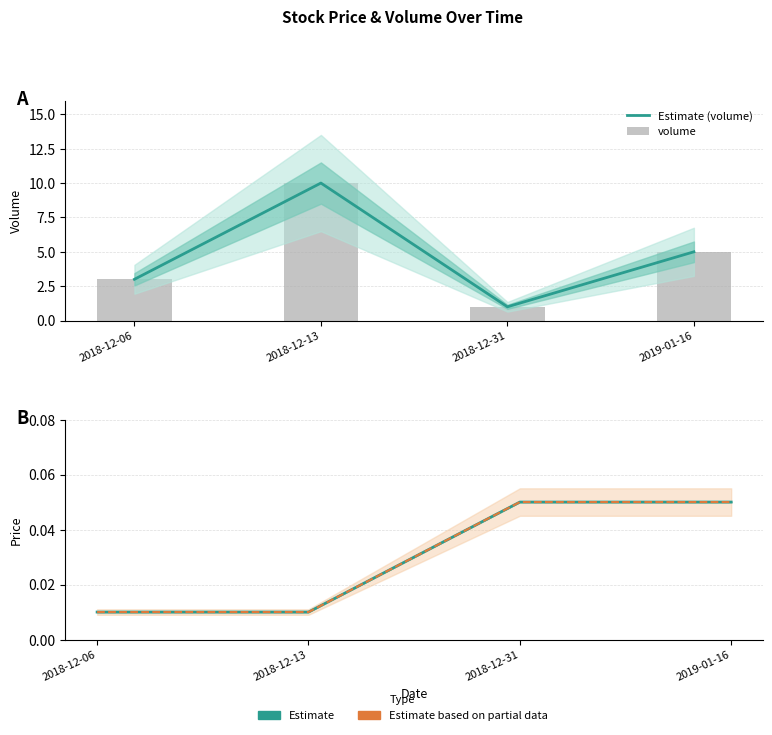

What is the greatest value displayed?

10.0